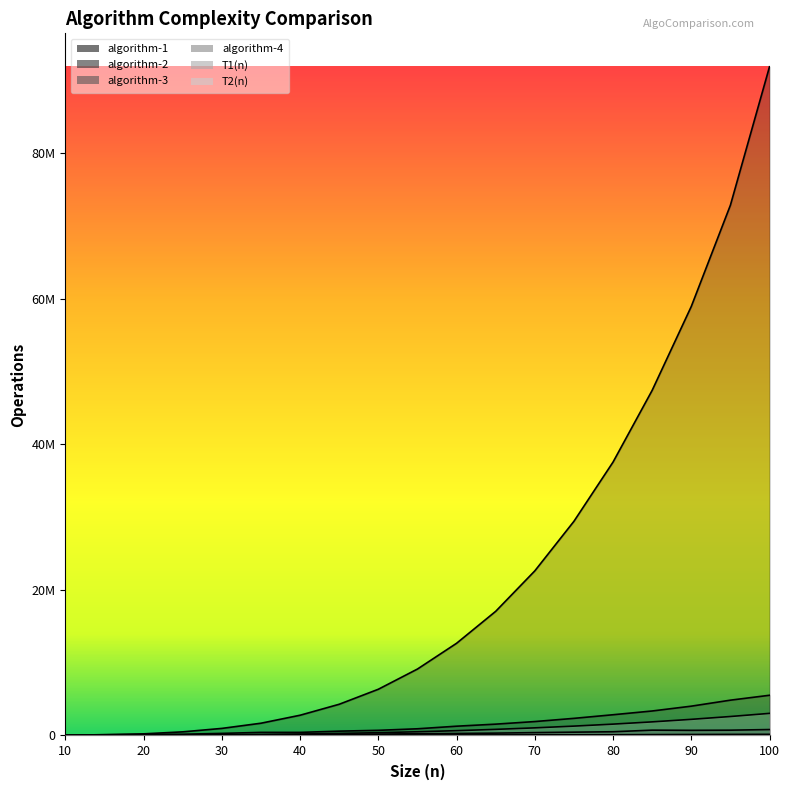

What is the maximum value for T2(n)?

50703.0